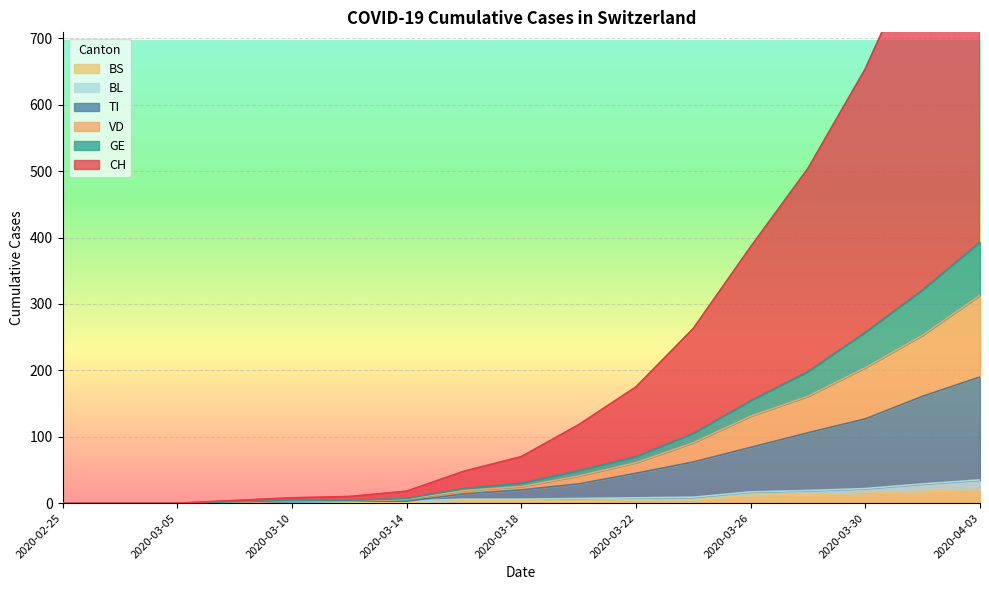

What is the total value across all series at 2020-03-10?

18